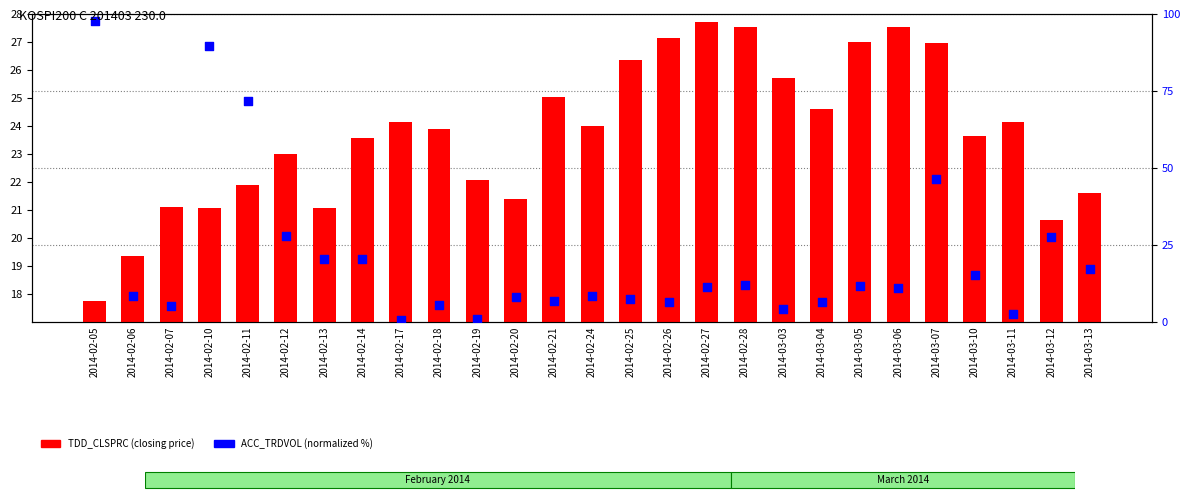

Which series reaches the minimum Y coordinate?

ACC_TRDVOL (percentile)